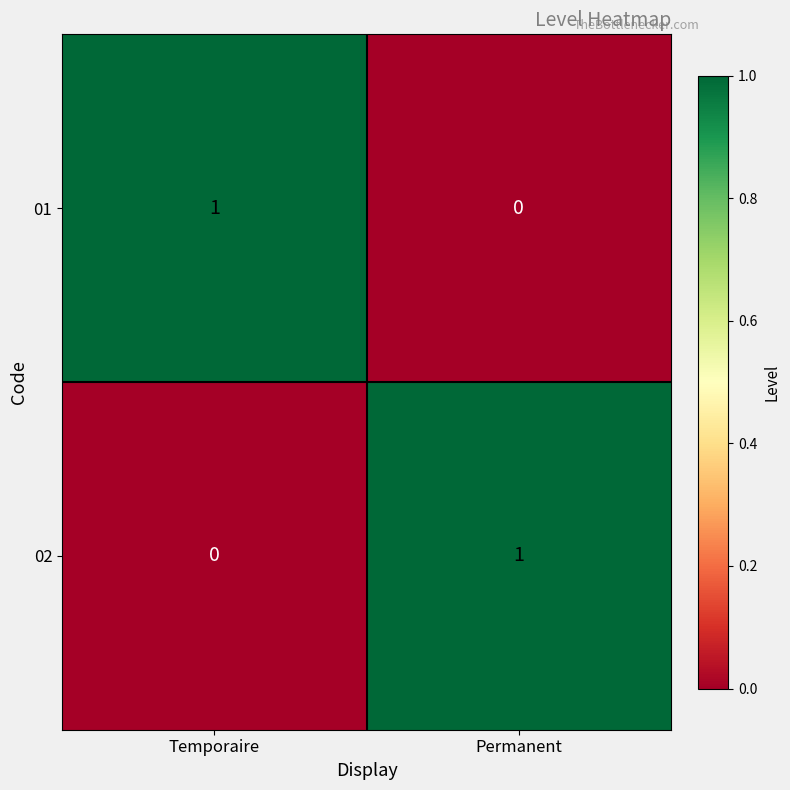

Which category has the highest value in the 02 series?

Permanent